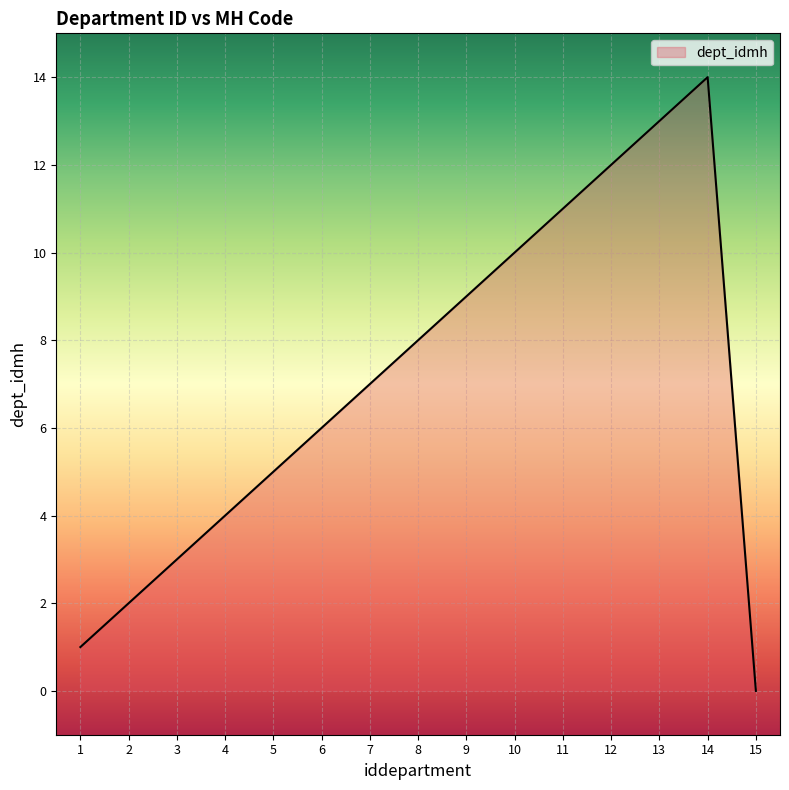

Reading left to right, extract all data points from this chart.

1	2	3	4	5	6	7	8	9	10	11	12	13	14	0